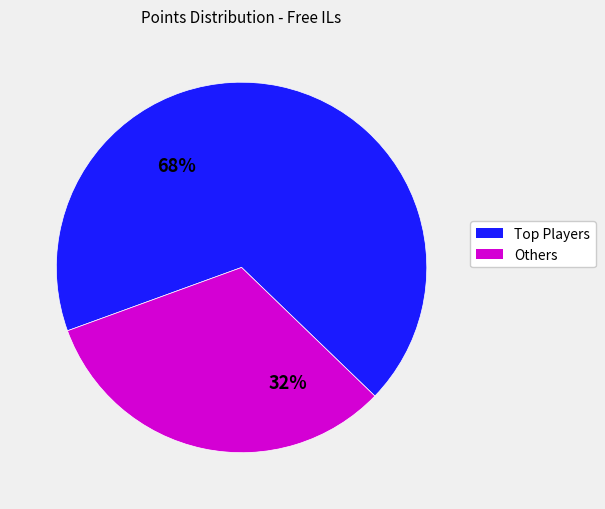

Count the number of slices in the pie.

2